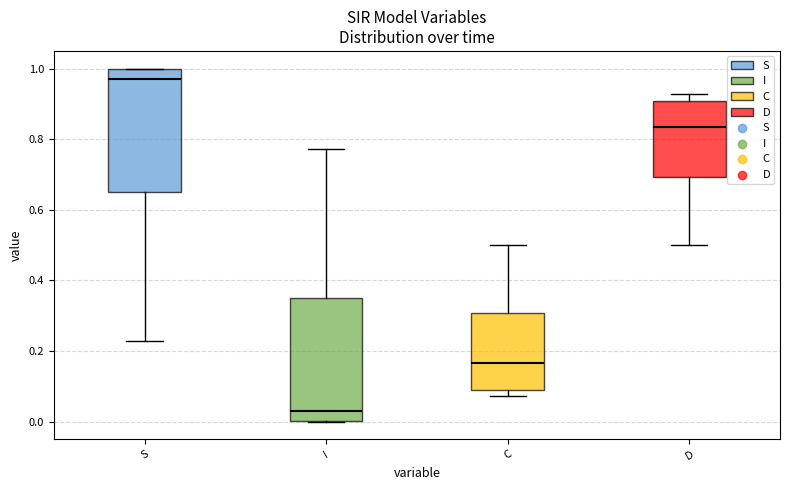

Reading left to right, read every box against the y-axis: the position of its median line, the range the box covers, and the ends of its whiskers. The values are not printed on the chart, so give them approximately, as read against the axis.

S: median 0.98, box 0.66 to 1.00, whiskers 0.22 to 1.00
I: median 0.02, box 0.00 to 0.34, whiskers 0.00 to 0.78
C: median 0.16, box 0.10 to 0.30, whiskers 0.08 to 0.50
D: median 0.84, box 0.70 to 0.90, whiskers 0.50 to 0.92